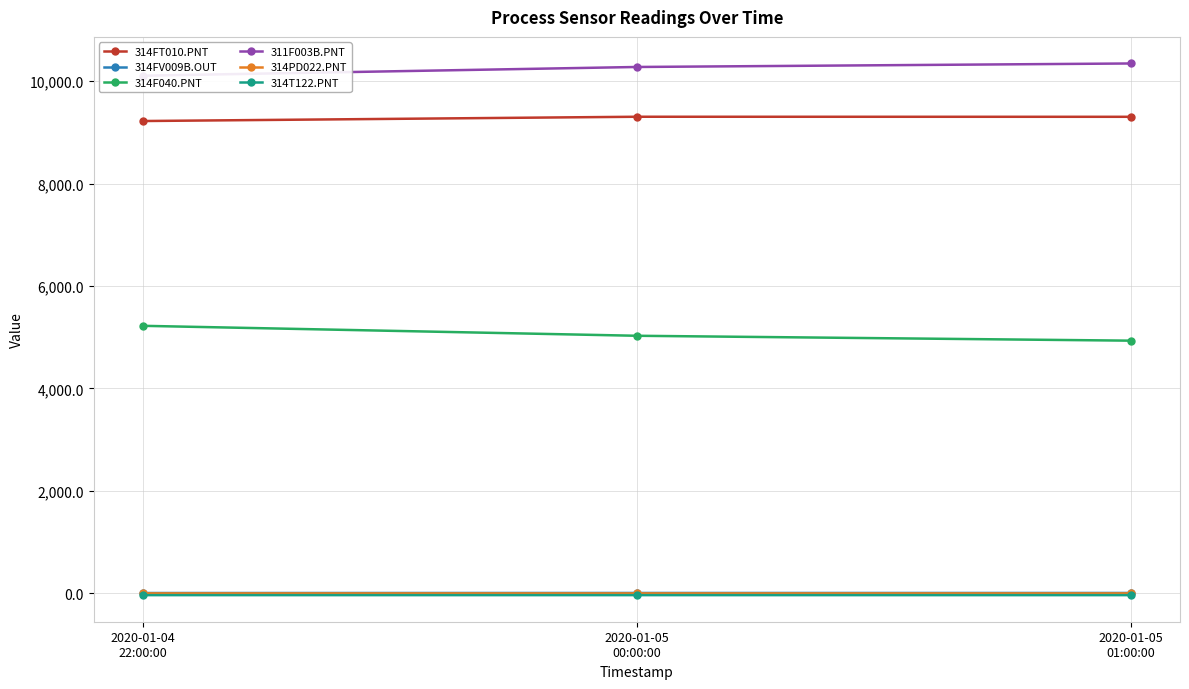

What is the value of the 314F040.PNT point at the 2nd from the left?

5028.5